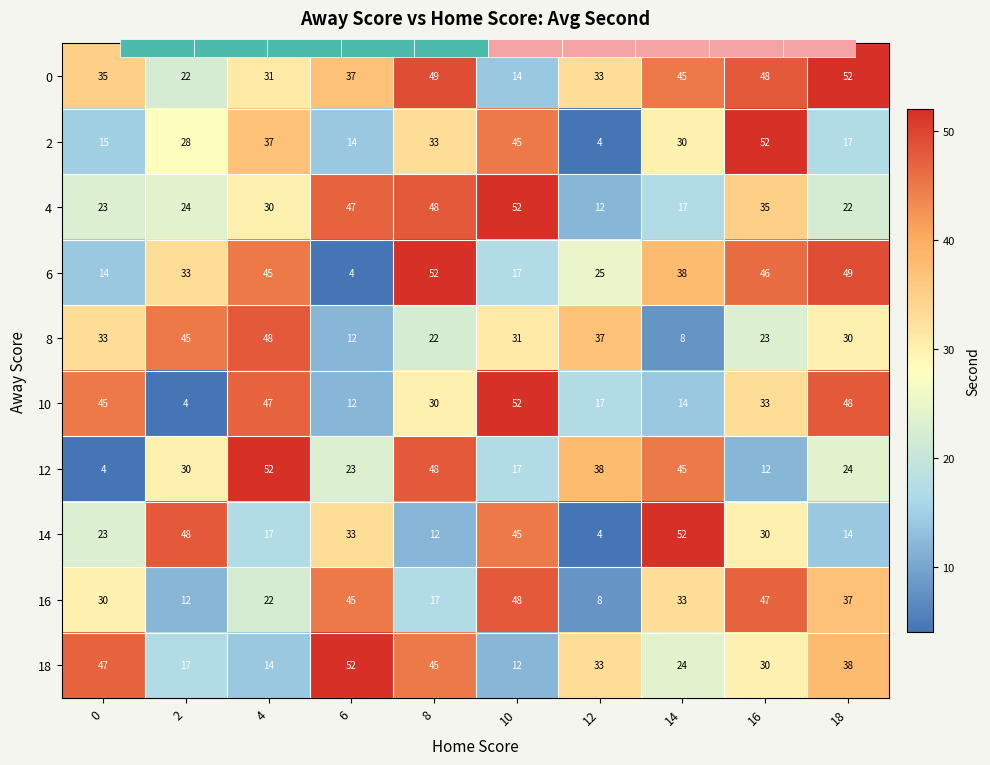

How many values in the 2 series are below 30?

5